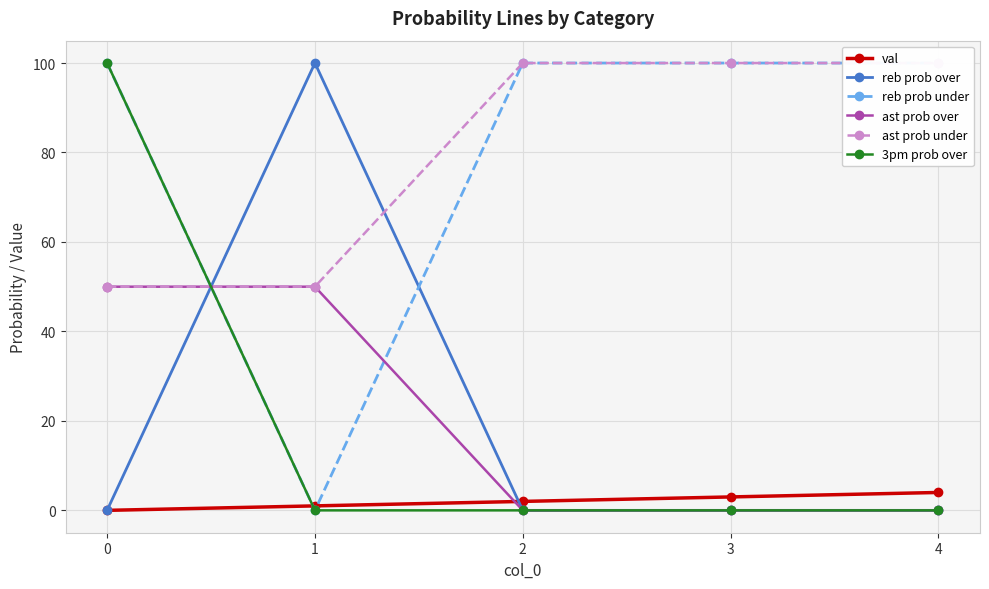

What is the sum of all reb prob over values?

100